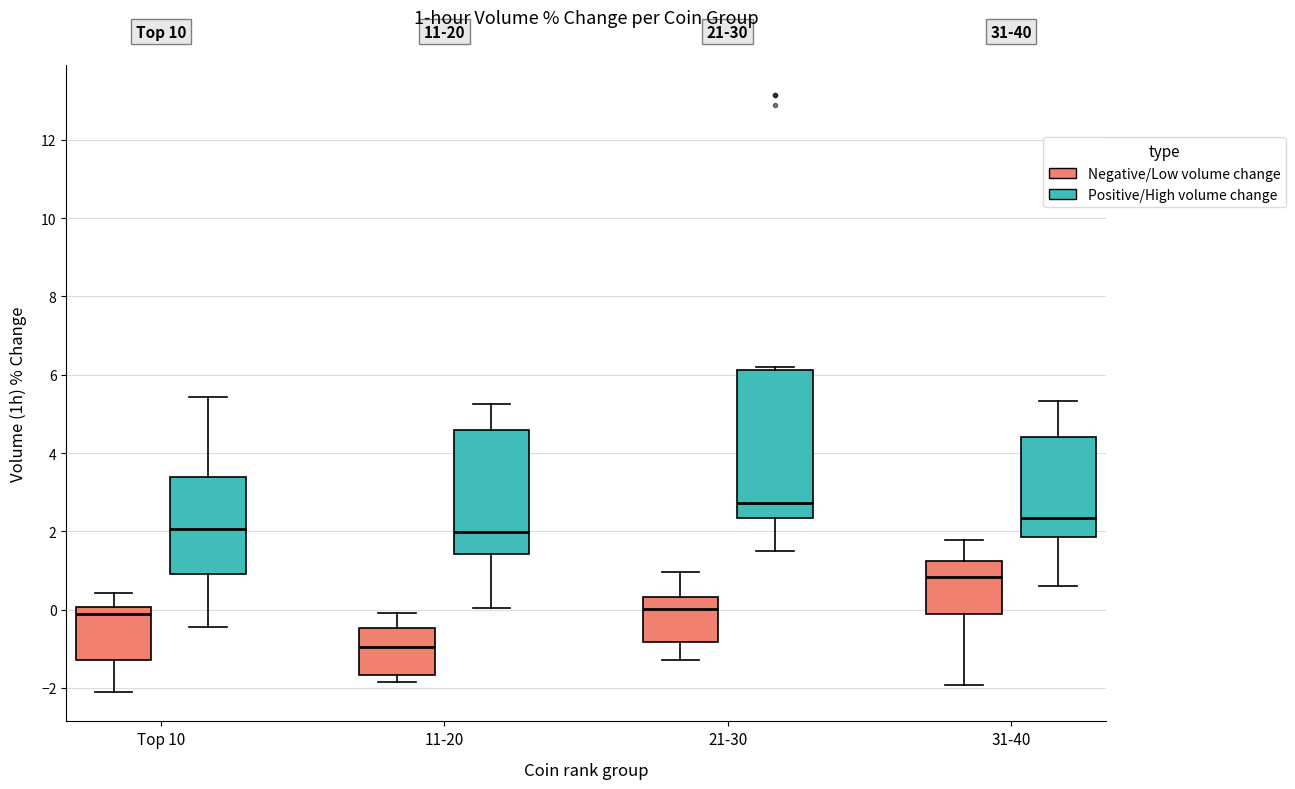

Which box's median line is the lowest?

11-20 (Negative/Low volume change)